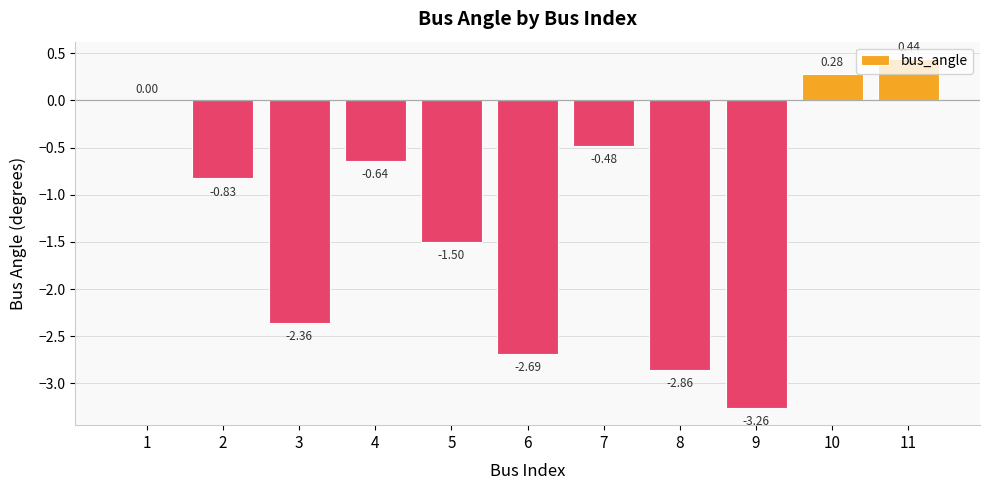

Where is the data nearest to the value -1?

2